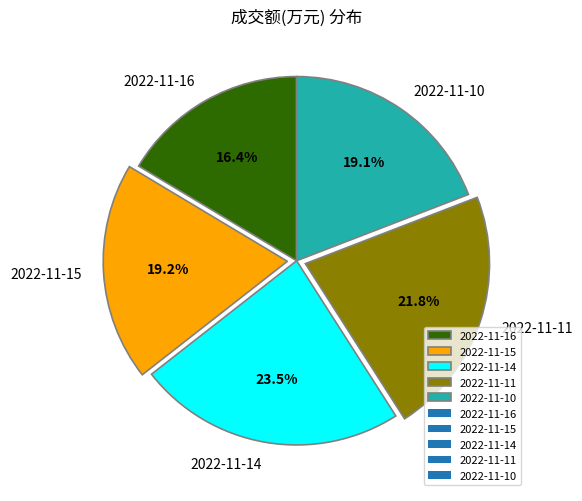

Does any single category account for the majority?

No